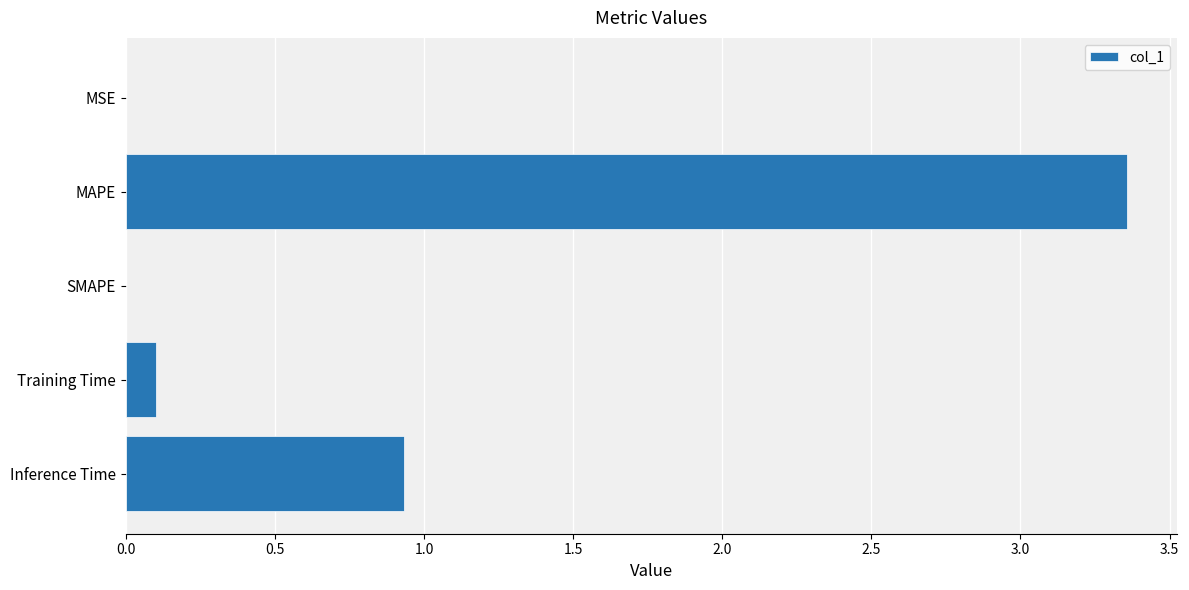

At which label is the value closest to 1?

Inference Time